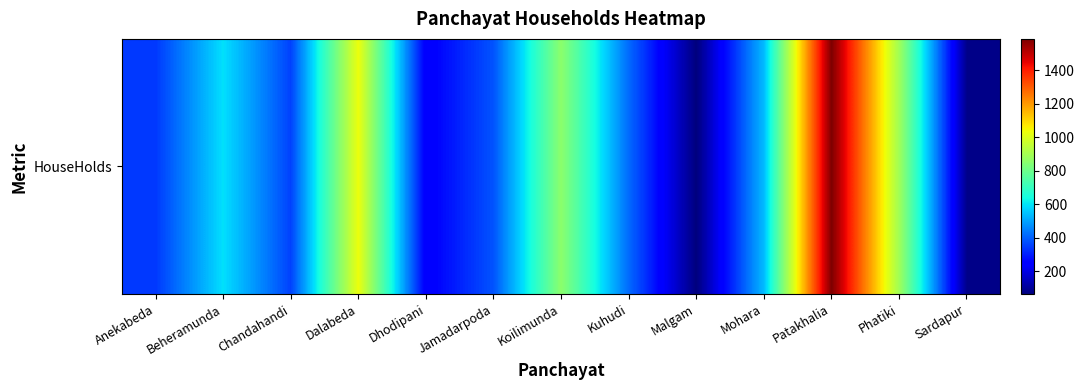

The chart shows a value of 591 at Beheramunda. True or false?

True